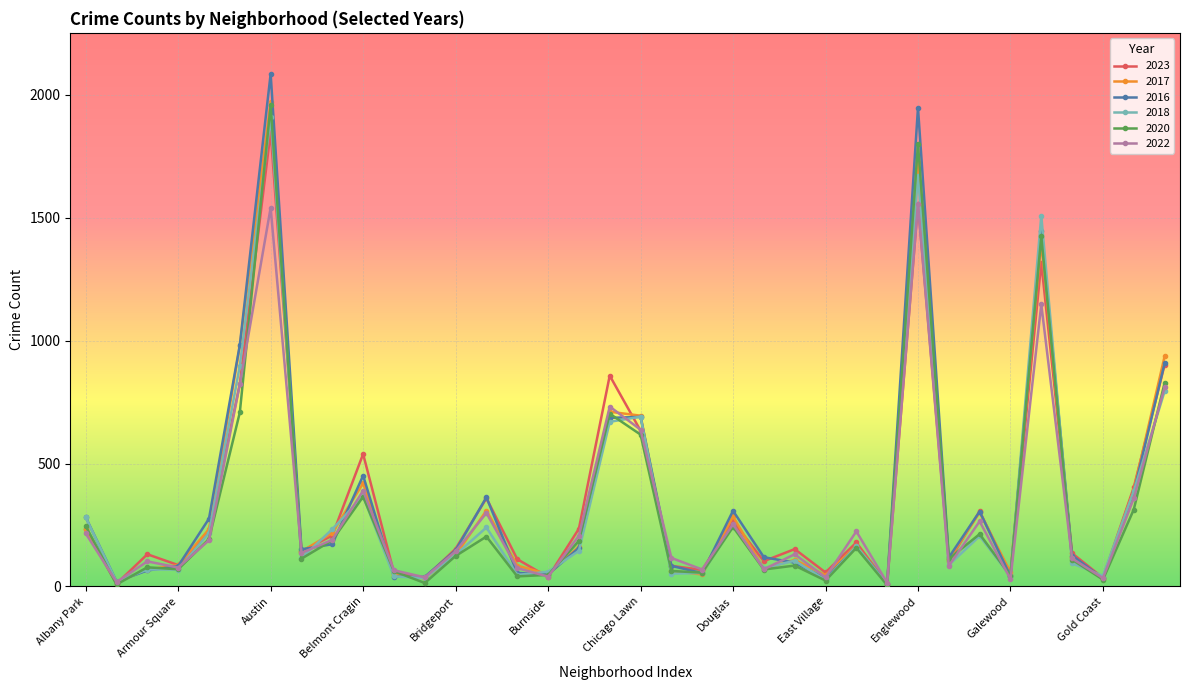

At how many categories does at least one series exceed 1889?

2